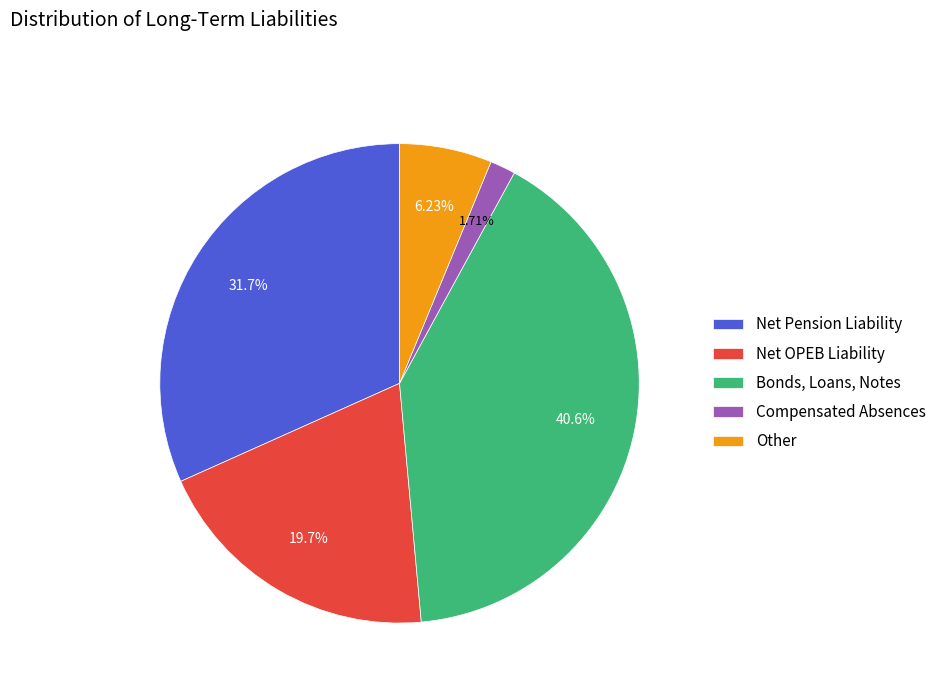

Is it true that Compensated Absences is 2% of the pie?

True